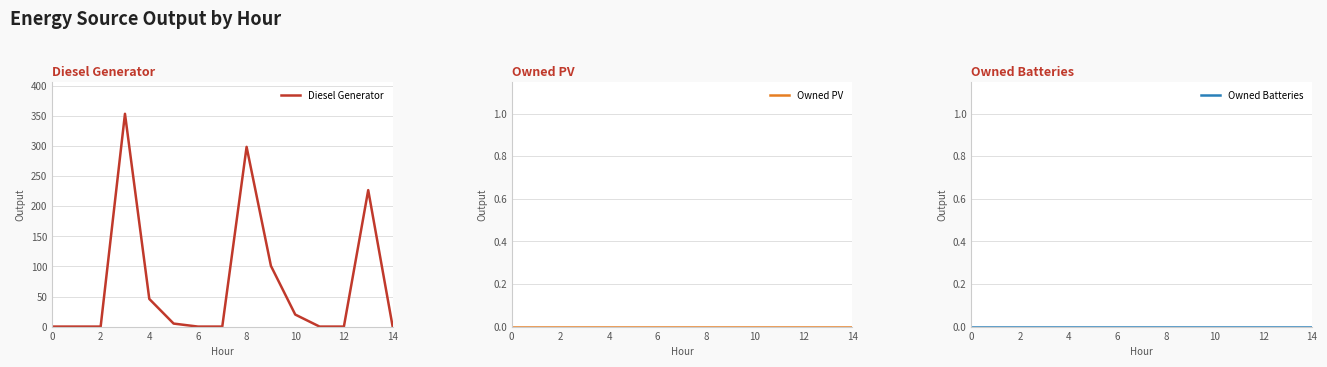

Does the chart display data point markers on the line(s)?

No